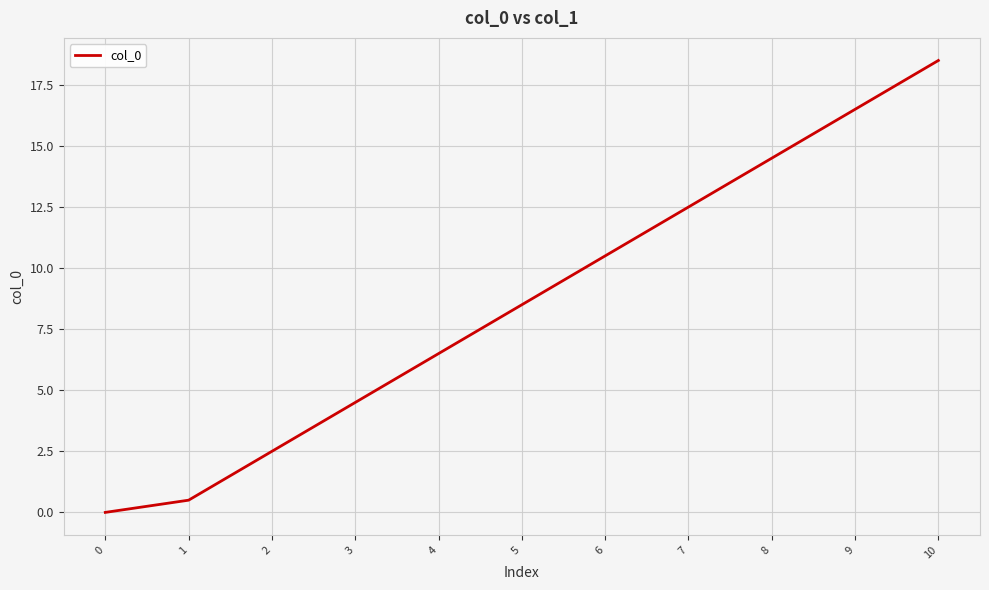

Does the chart have visible grid lines?

Yes